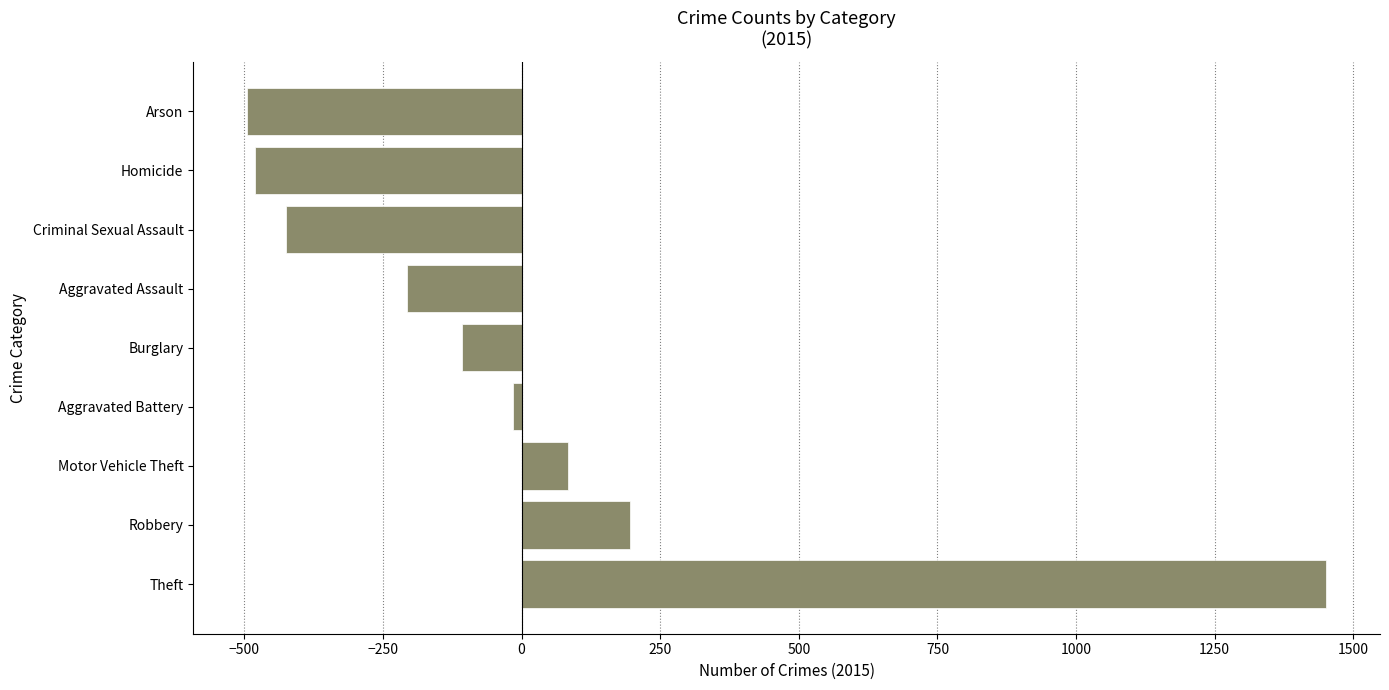

At which label is the value closest to 477?

Robbery